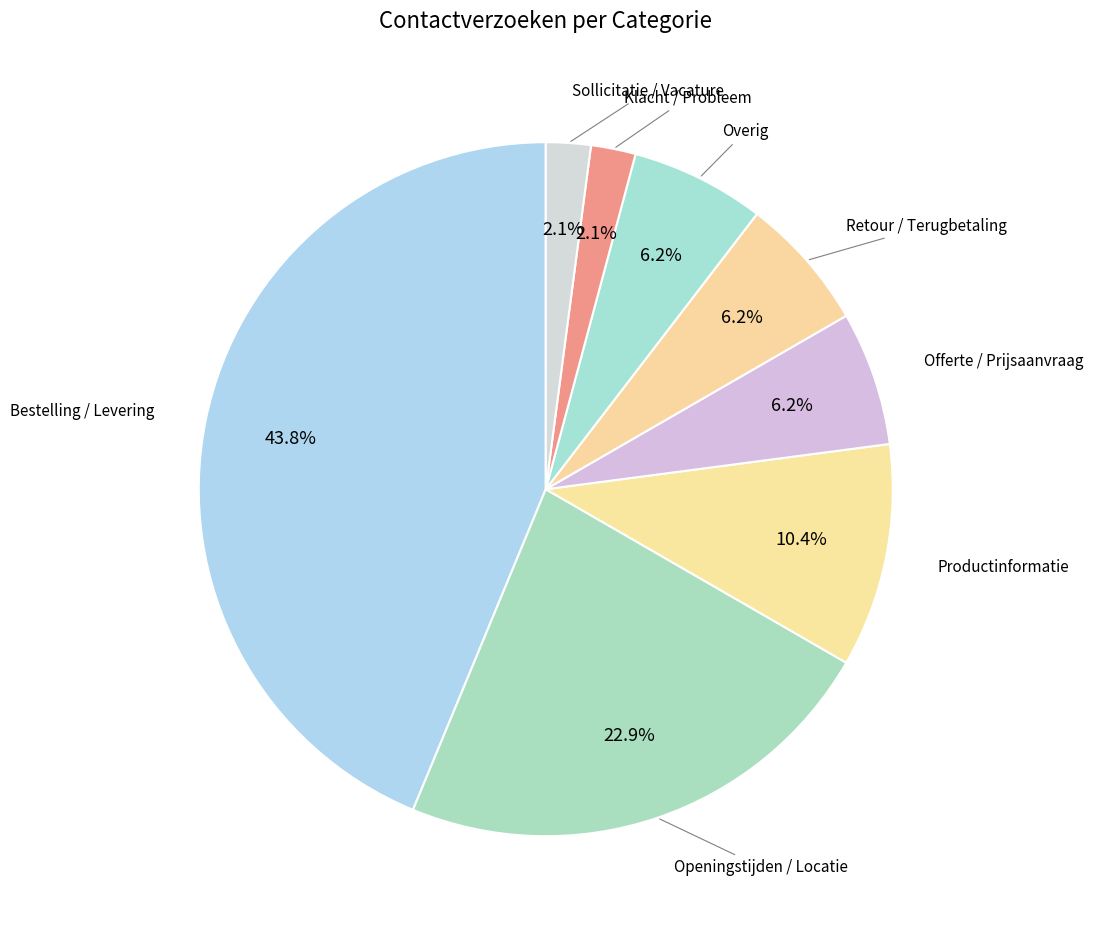

Which slice is the largest?

Bestelling / Levering